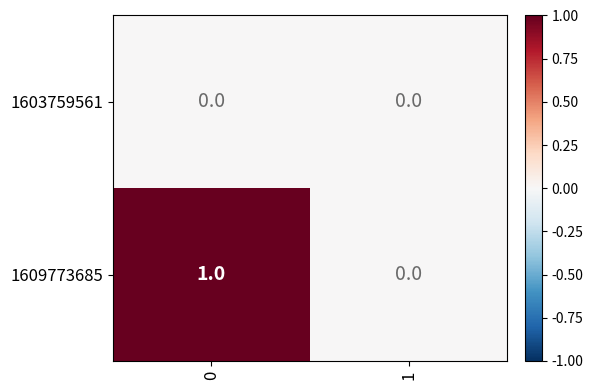

At 0, list the series in order from largest to smallest.

1609773685, 1603759561